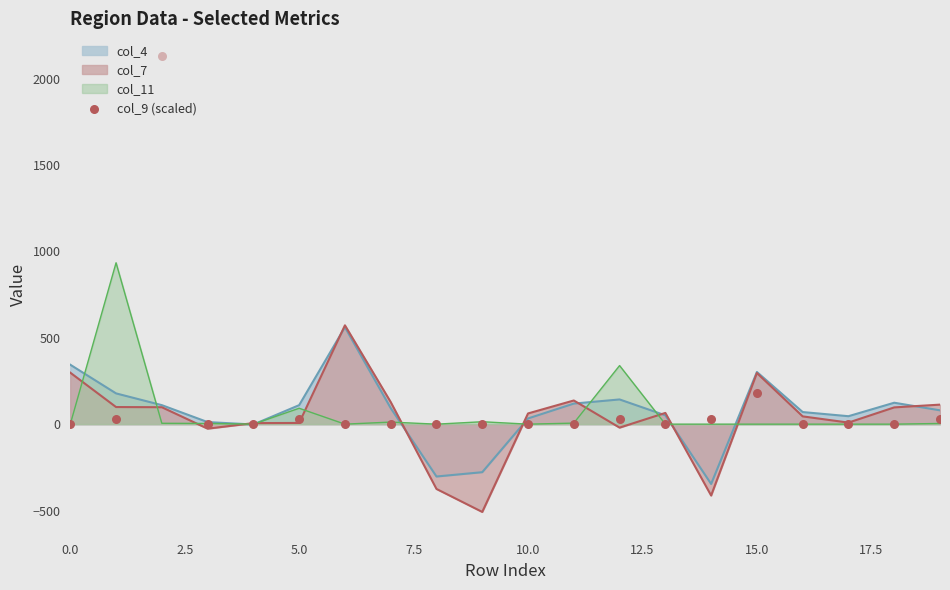

Between 11 and 16, which is larger?

11